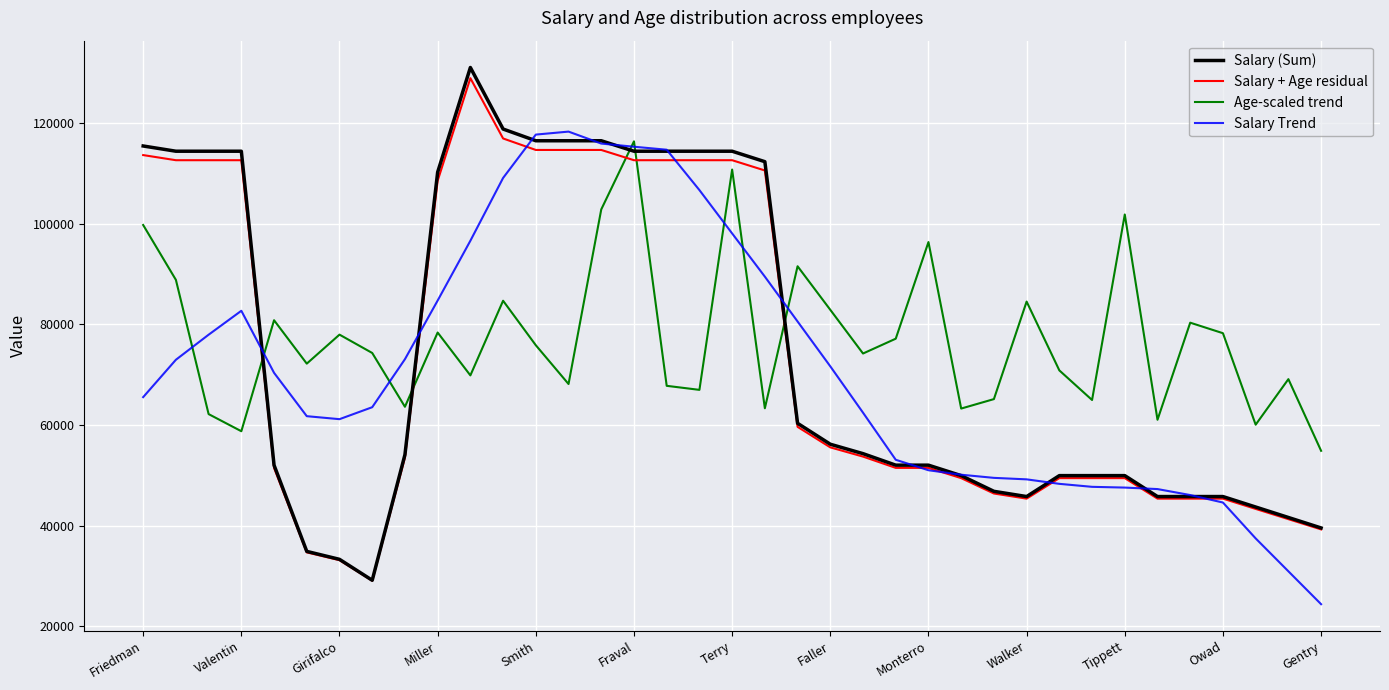

What is the maximum value for Age-scaled trend?

116361.1